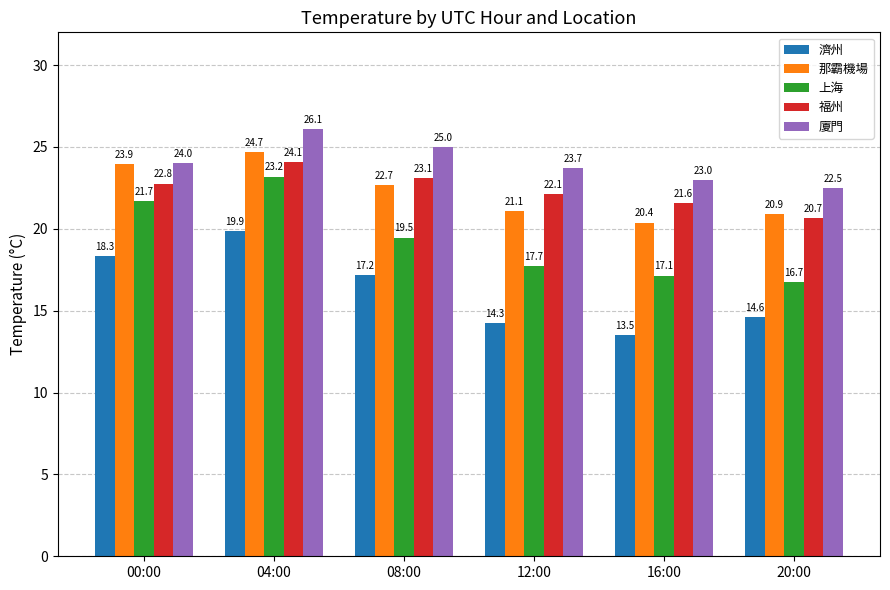

Reading left to right, transcribe all the data shown in this chart.

濟州: 00:00=18.3	04:00=19.9	08:00=17.2	12:00=14.3	16:00=13.5	20:00=14.6
那霸機場: 00:00=23.9	04:00=24.7	08:00=22.7	12:00=21.1	16:00=20.4	20:00=20.9
上海: 00:00=21.7	04:00=23.2	08:00=19.5	12:00=17.7	16:00=17.1	20:00=16.7
福州: 00:00=22.8	04:00=24.1	08:00=23.1	12:00=22.1	16:00=21.6	20:00=20.7
廈門: 00:00=24.0	04:00=26.1	08:00=25.0	12:00=23.7	16:00=23.0	20:00=22.5